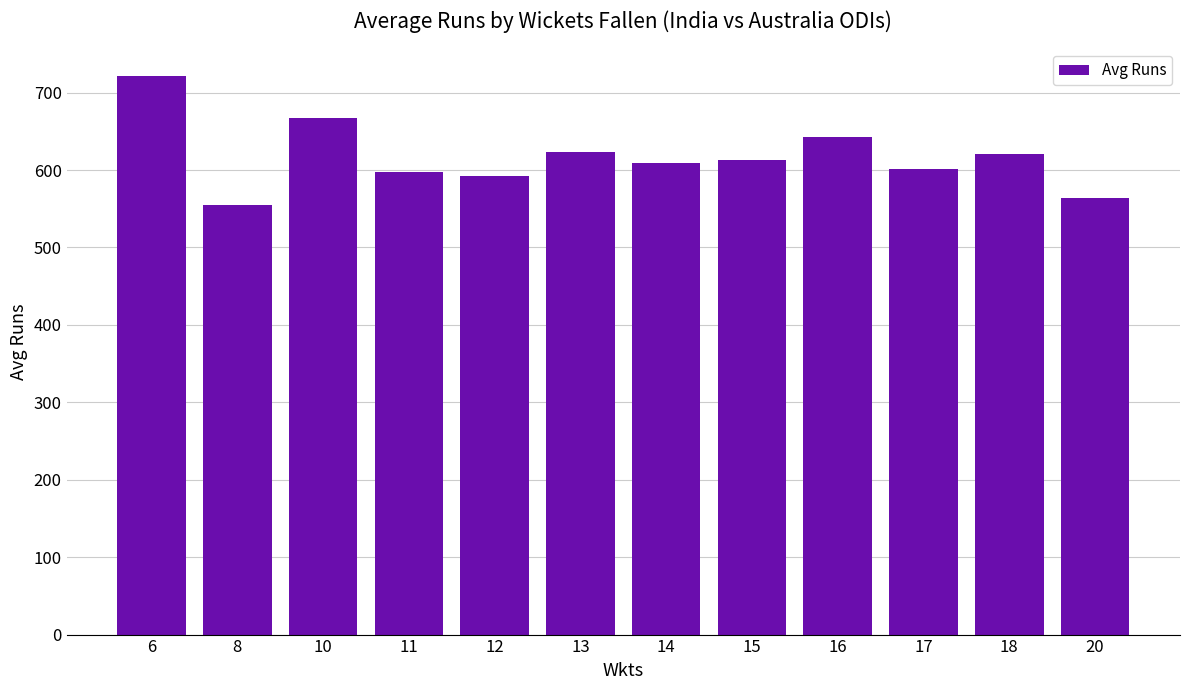

True or false: the data shows 564.0 at 20.

True